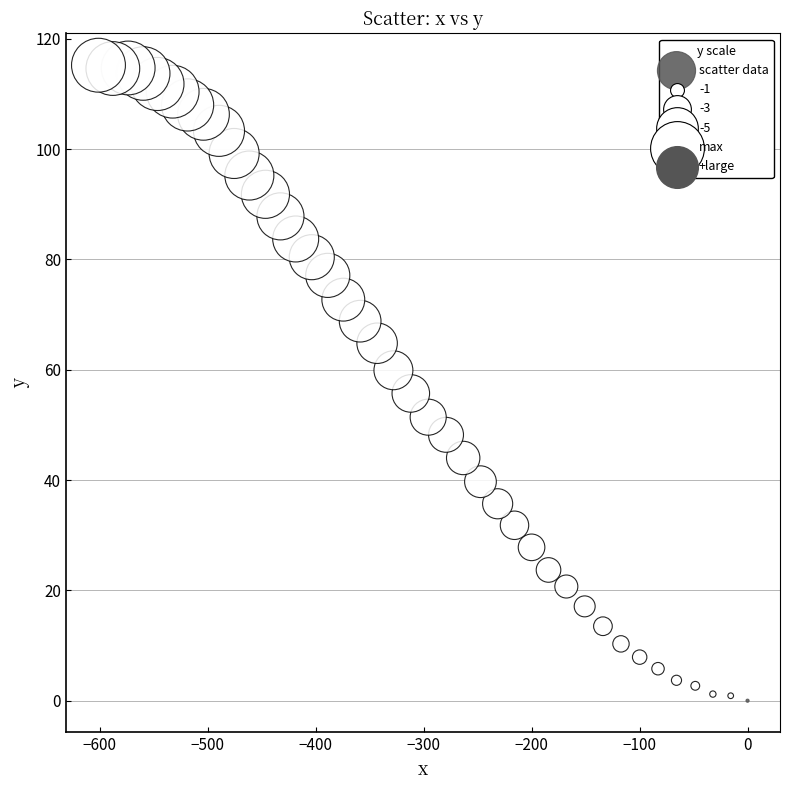

What Y value in the scatter plot is closest to 57?

55.7